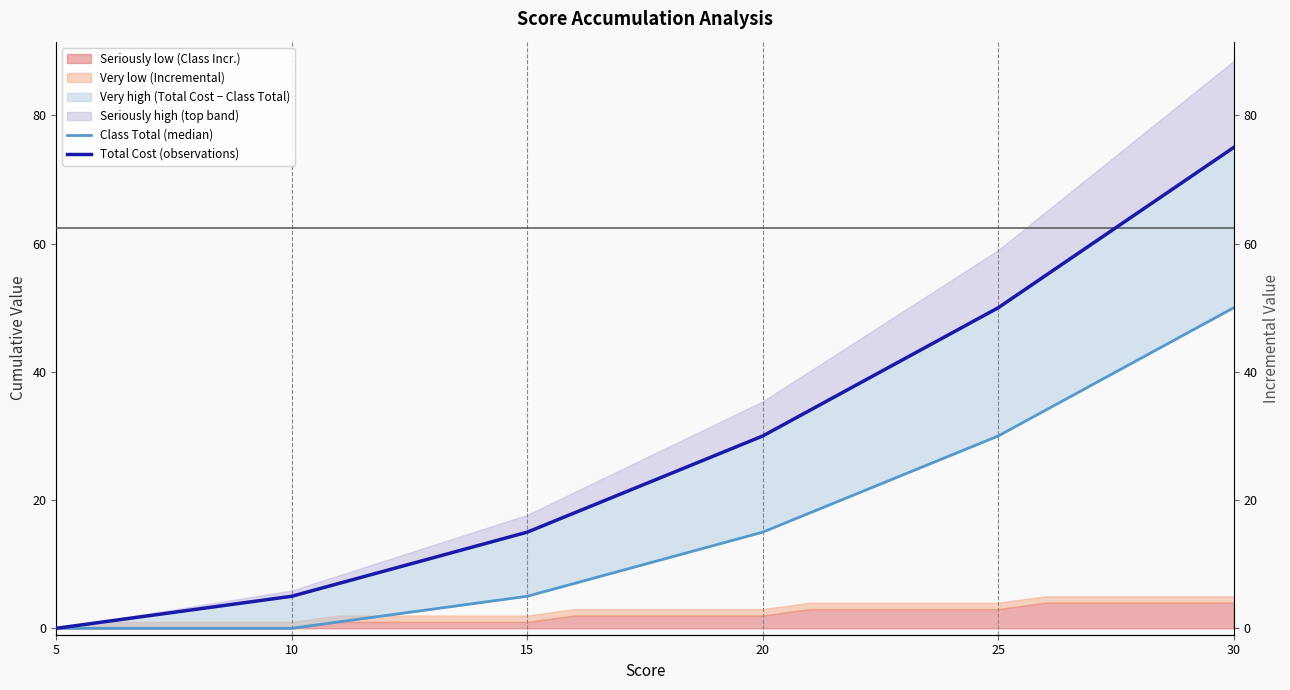

How many data points in Total Cost (observations) are less than 24?

13